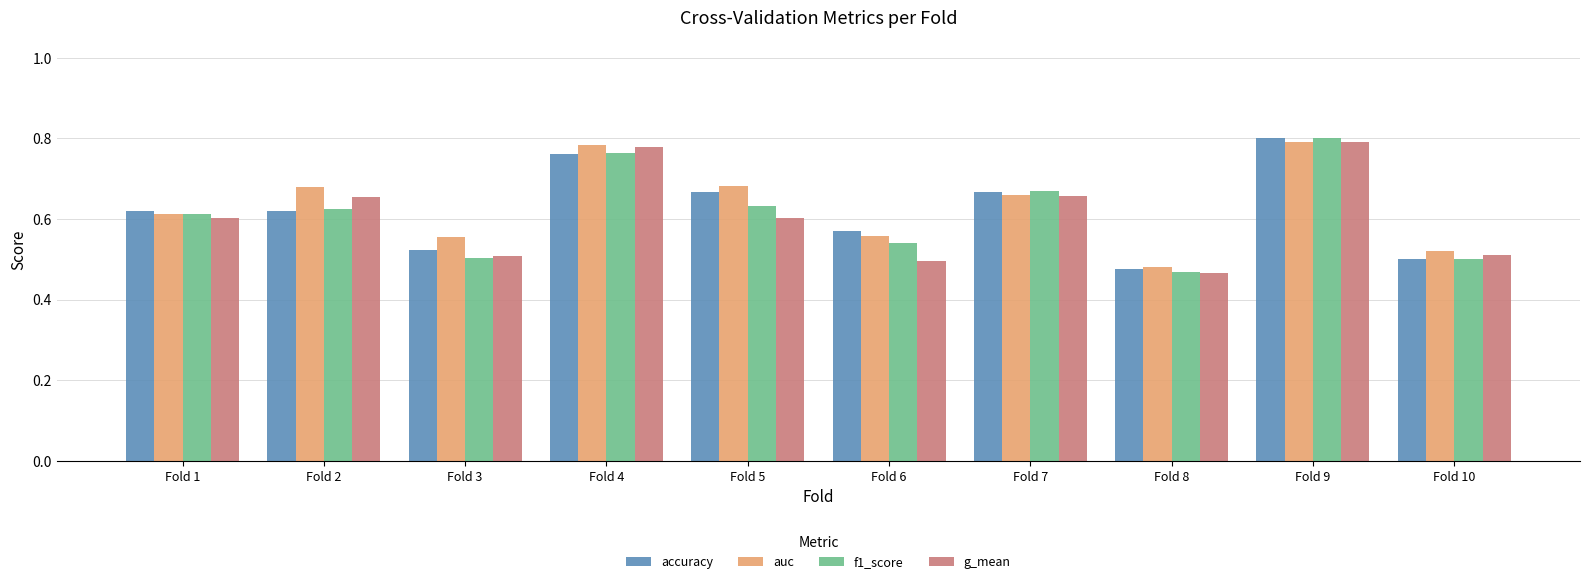

Is the value of g_mean at Fold 9 greater than the value of auc at Fold 6?

Yes